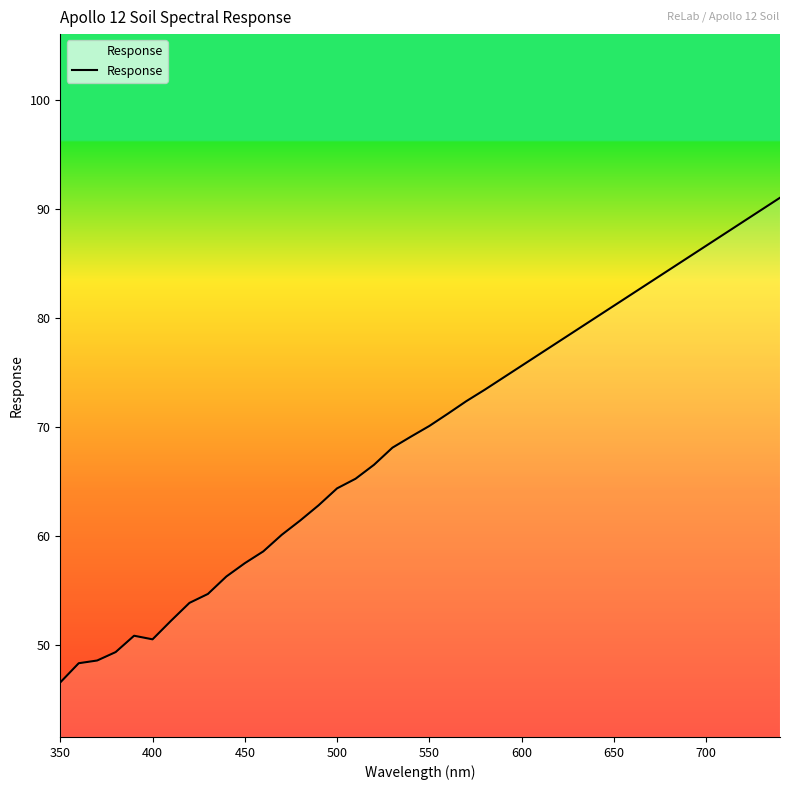

What is the maximum value shown in the chart?

91.0